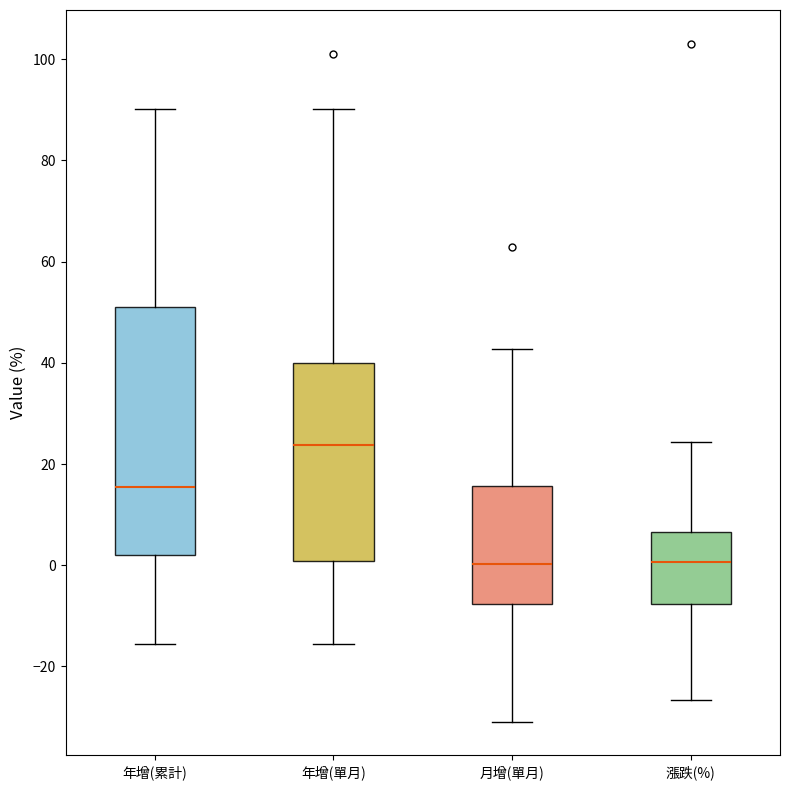

Which box's median line is the highest?

年增(單月)